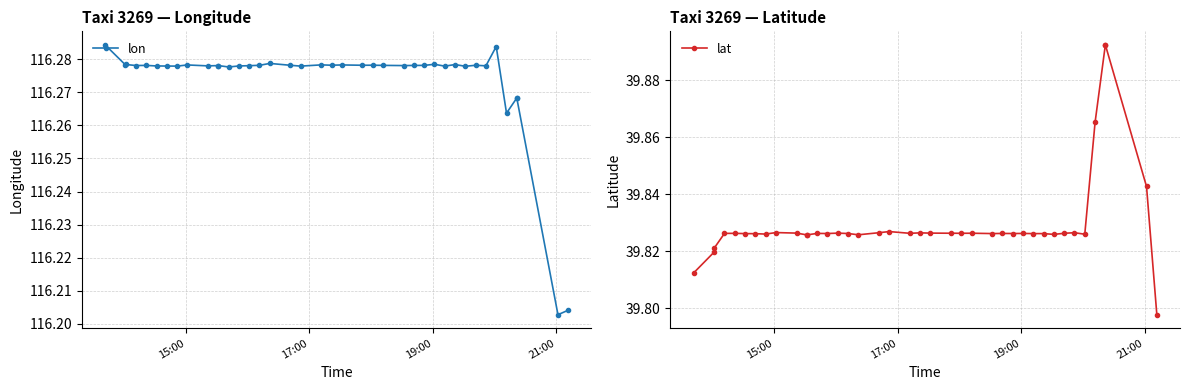

True or false: lat has a value of 9.7 at 38.

False